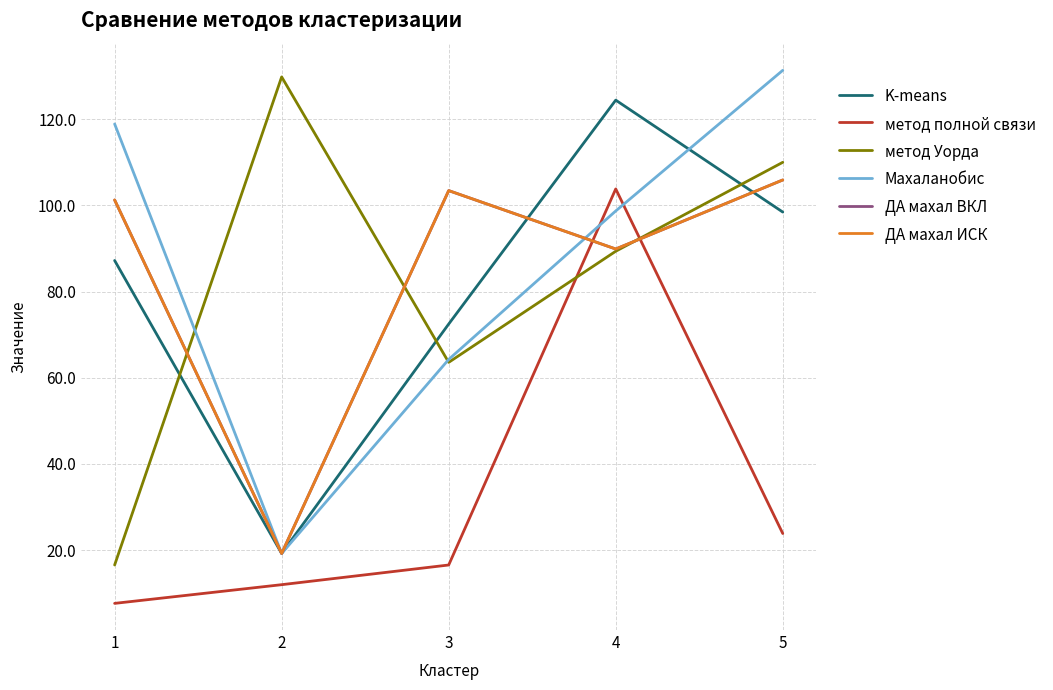

How many lines are shown in the chart?

6